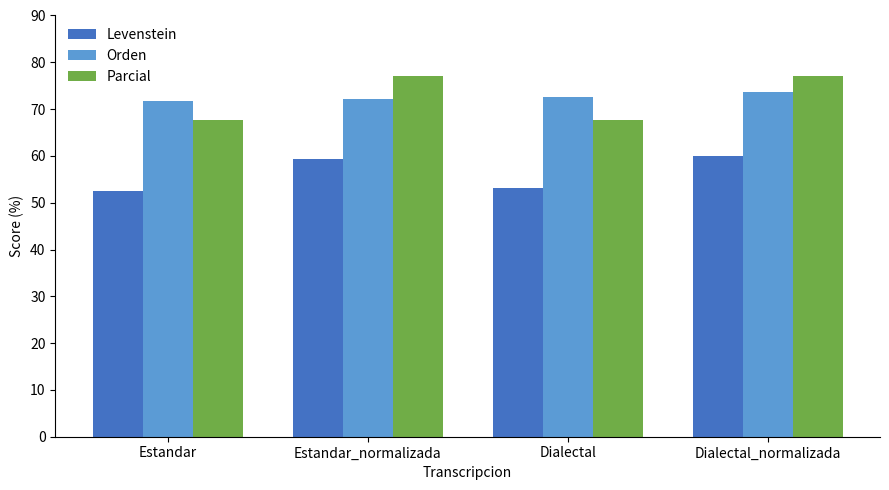

What is the total value across all series at Dialectal_normalizada?

210.6